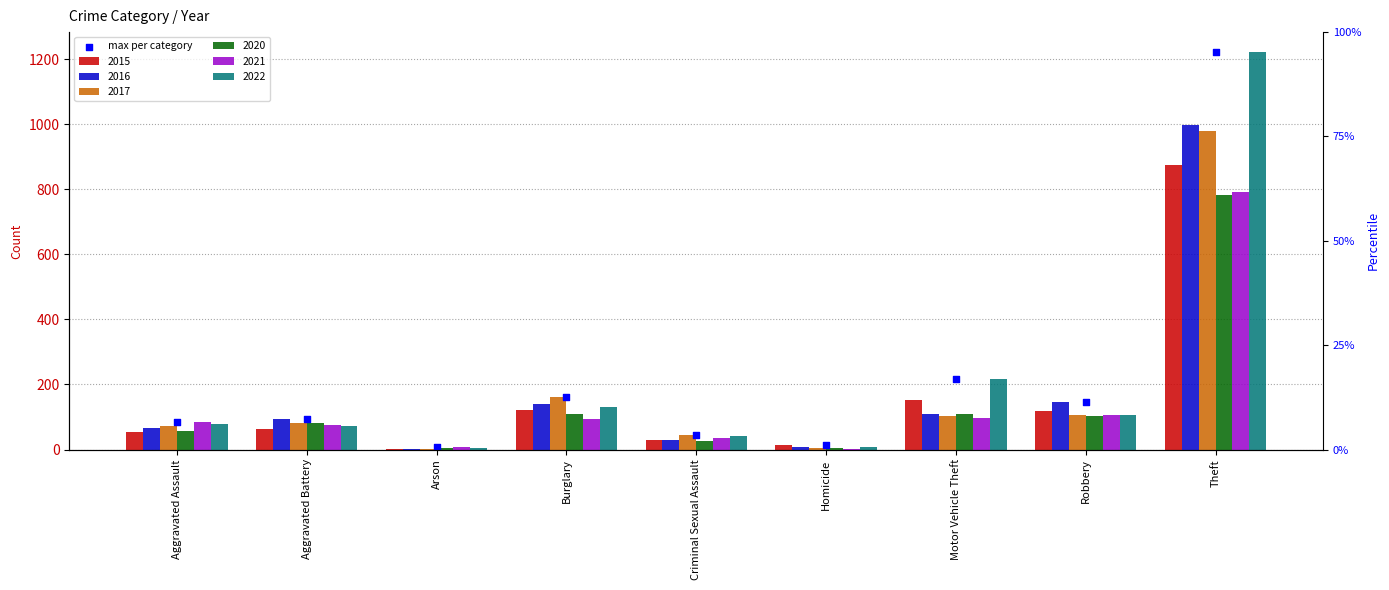

What is the ratio of the value at Aggravated Assault to the value at Aggravated Battery?

0.9